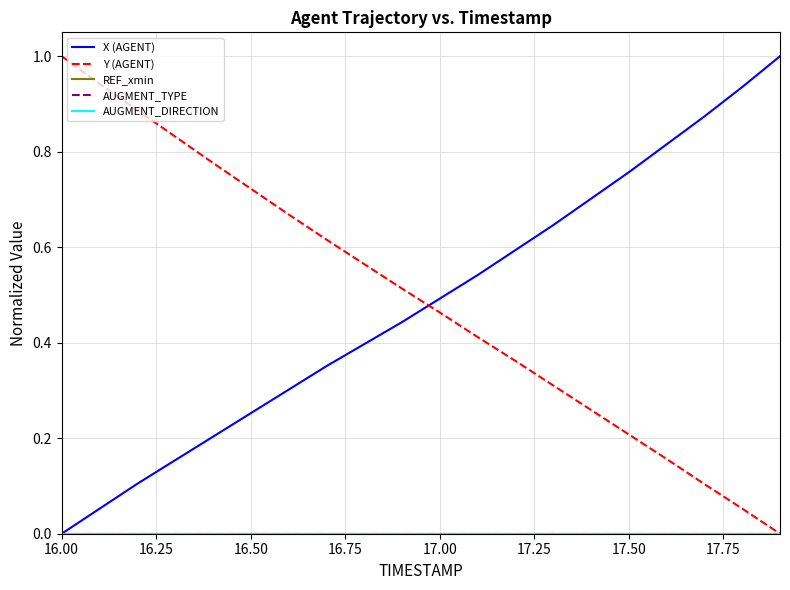

Reading left to right, transcribe all the data shown in this chart.

X (AGENT): 0.0	0.1	0.1	0.2	0.2	0.3	0.3	0.4	0.4	0.4	0.5	0.5	0.6	0.6	0.7	0.8	0.8	0.9	0.9	1.0
Y (AGENT): 1.0	0.9	0.9	0.8	0.8	0.7	0.7	0.6	0.6	0.5	0.5	0.4	0.4	0.3	0.3	0.2	0.2	0.1	0.1	0.0
REF_xmin: 0.0	0.0	0.0	0.0	0.0	0.0	0.0	0.0	0.0	0.0	0.0	0.0	0.0	0.0	0.0	0.0	0.0	0.0	0.0	0.0
AUGMENT_TYPE: 0.0	0.0	0.0	0.0	0.0	0.0	0.0	0.0	0.0	0.0	0.0	0.0	0.0	0.0	0.0	0.0	0.0	0.0	0.0	0.0
AUGMENT_DIRECTION: 0.0	0.0	0.0	0.0	0.0	0.0	0.0	0.0	0.0	0.0	0.0	0.0	0.0	0.0	0.0	0.0	0.0	0.0	0.0	0.0